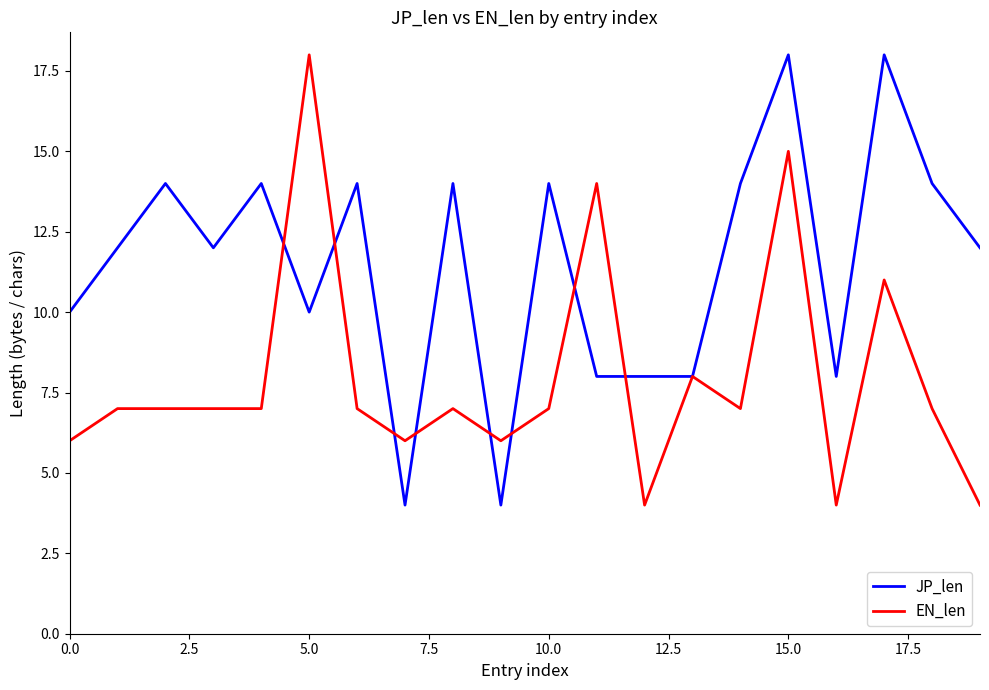

How many lines are shown in the chart?

2